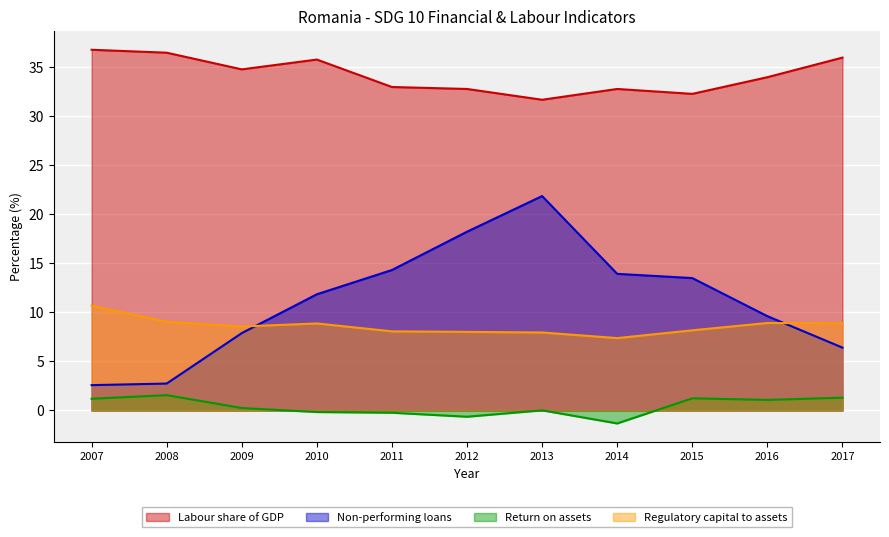

Rank the series at 2016 from lowest to highest value.

Return on assets, Regulatory capital to assets, Non-performing loans, Labour share of GDP